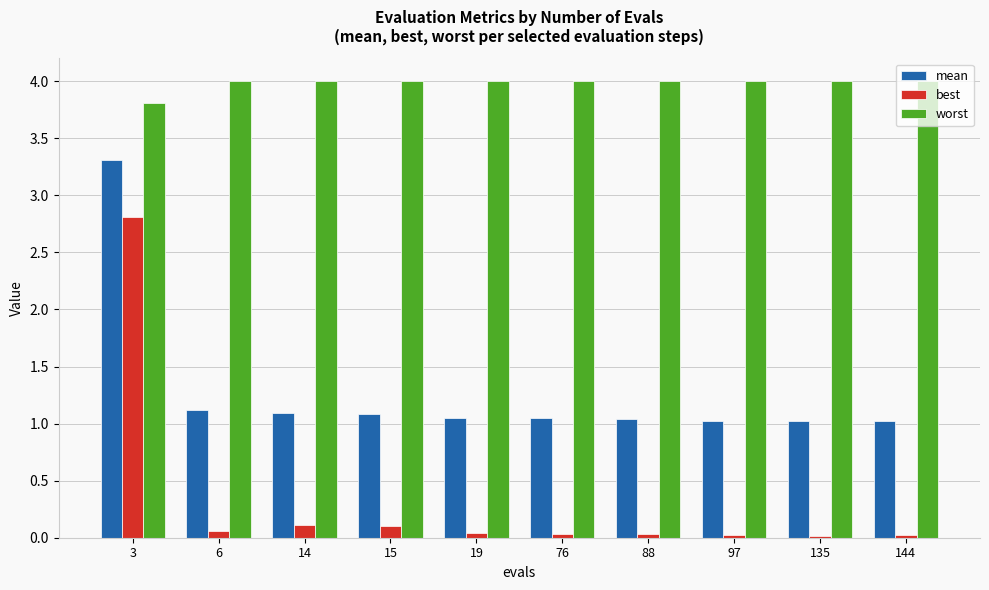

What is the average value of the worst series?

4.0